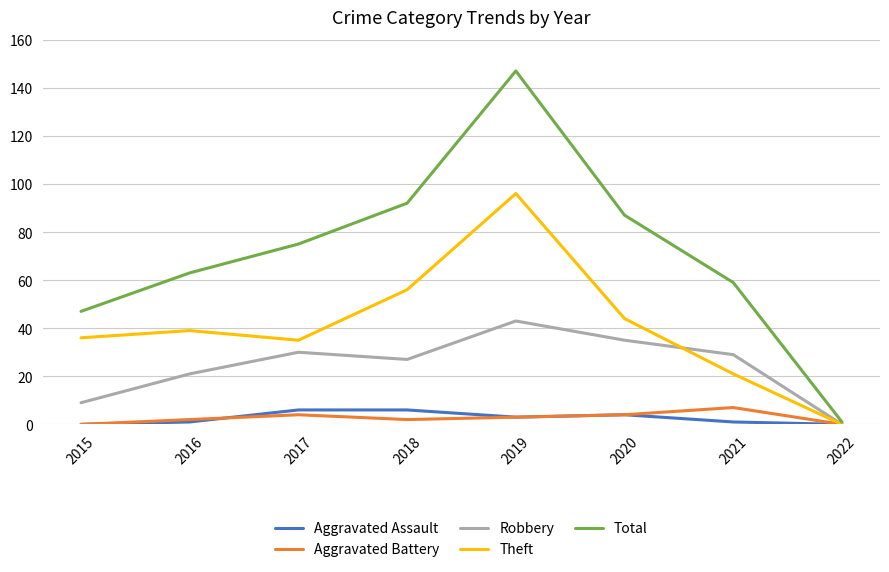

Is it true that Total equals 151 at 2018?

False